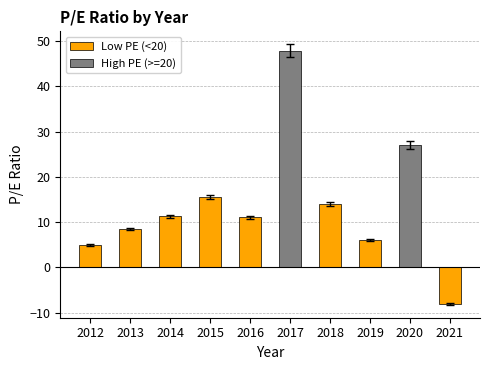

What is the maximum value shown in the chart?

47.8